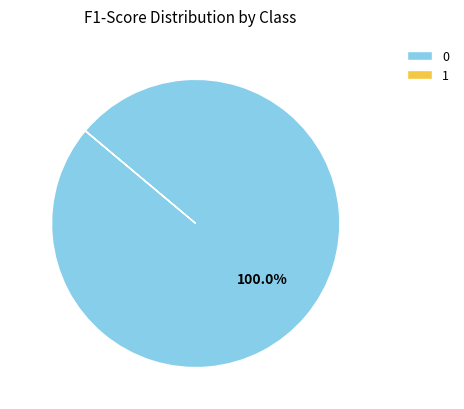

Is there any slice that represents more than half of the pie?

Yes